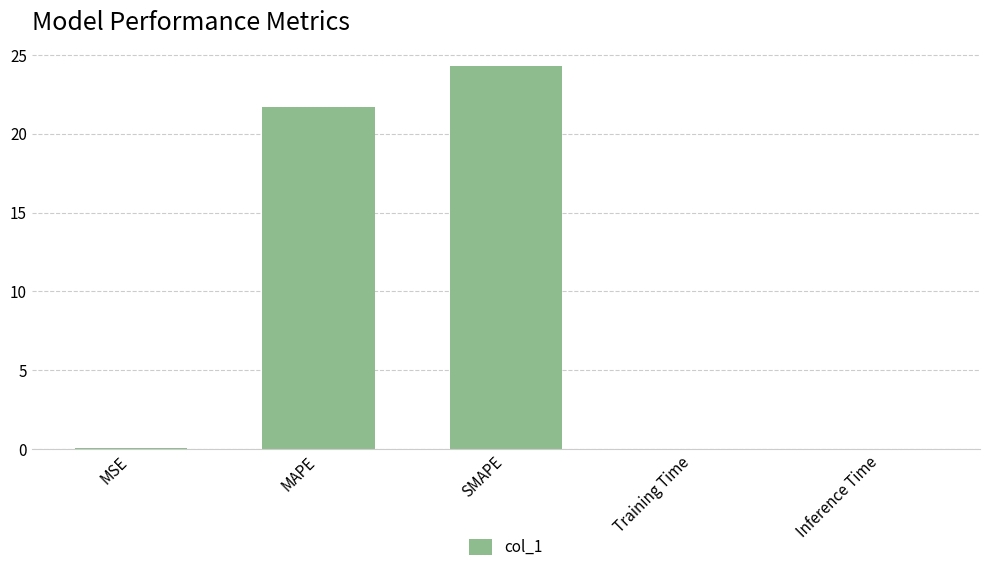

Are the bars grouped side by side (vs. stacked)?

No